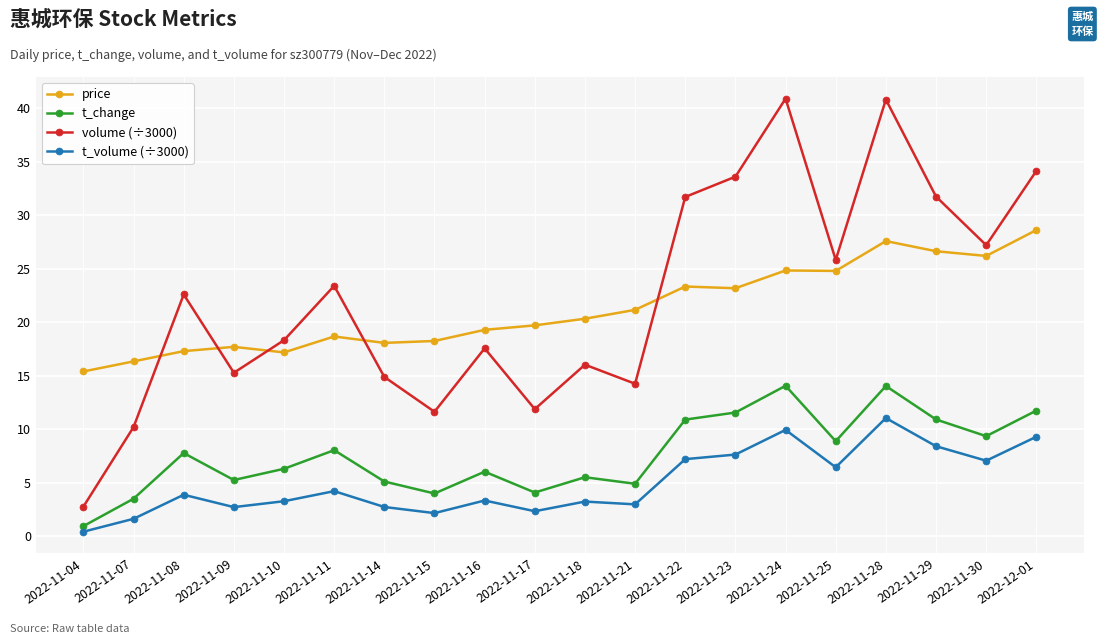

How many categories are shown in the chart?

20